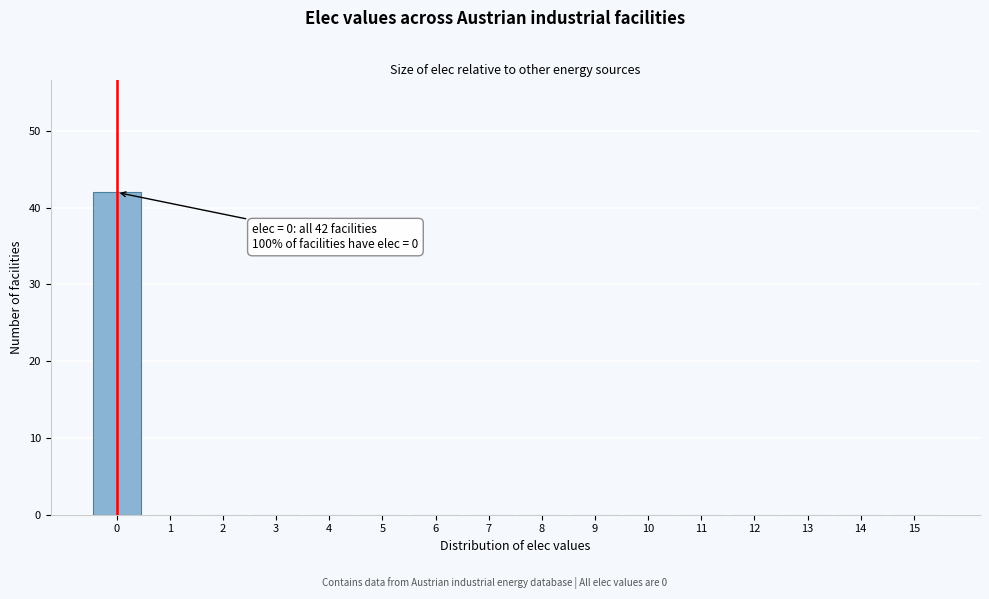

Reading left to right, what are all the values shown in this chart?

0=42	1=0	2=0	3=0	4=0	5=0	6=0	7=0	8=0	9=0	10=0	11=0	12=0	13=0	14=0	15=0